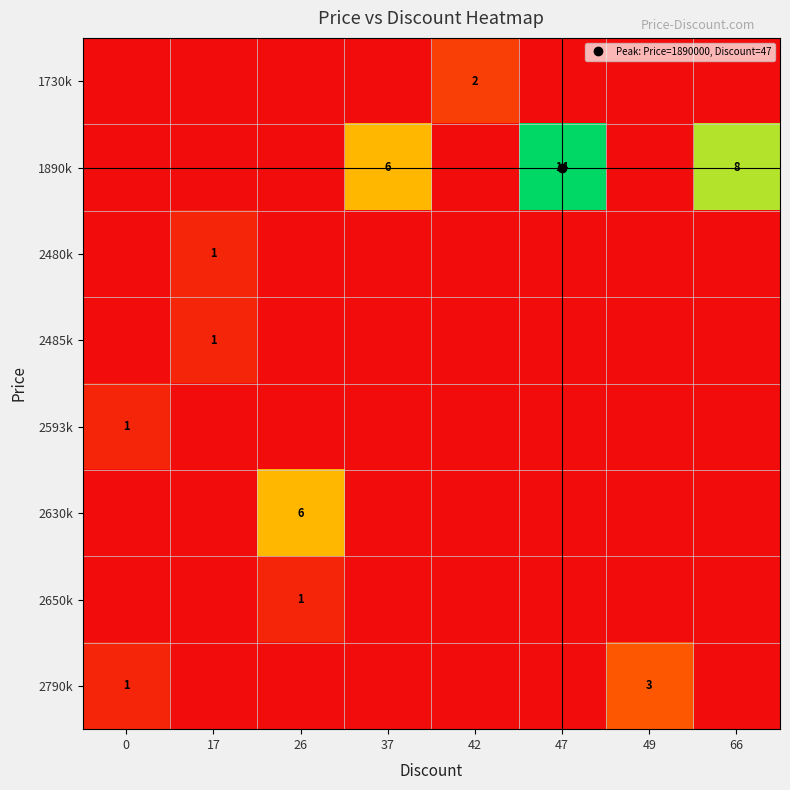

Which series changed the most between 37 and 66?

1890k